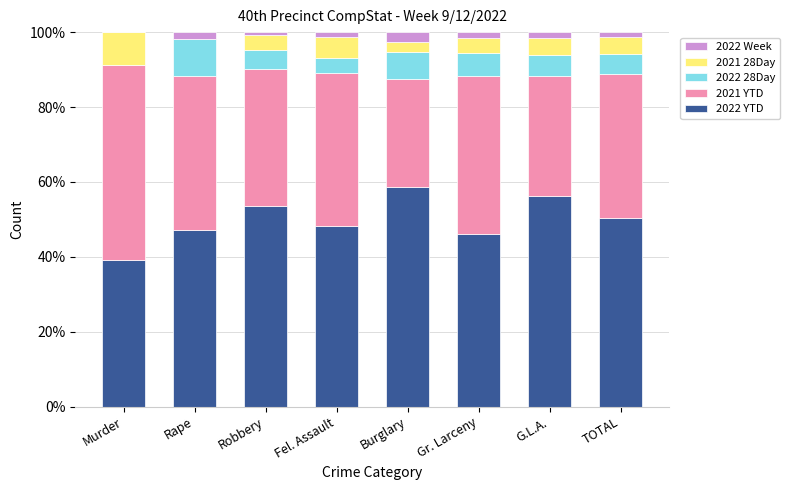

What is the sum of all 2022 YTD values?

399.2